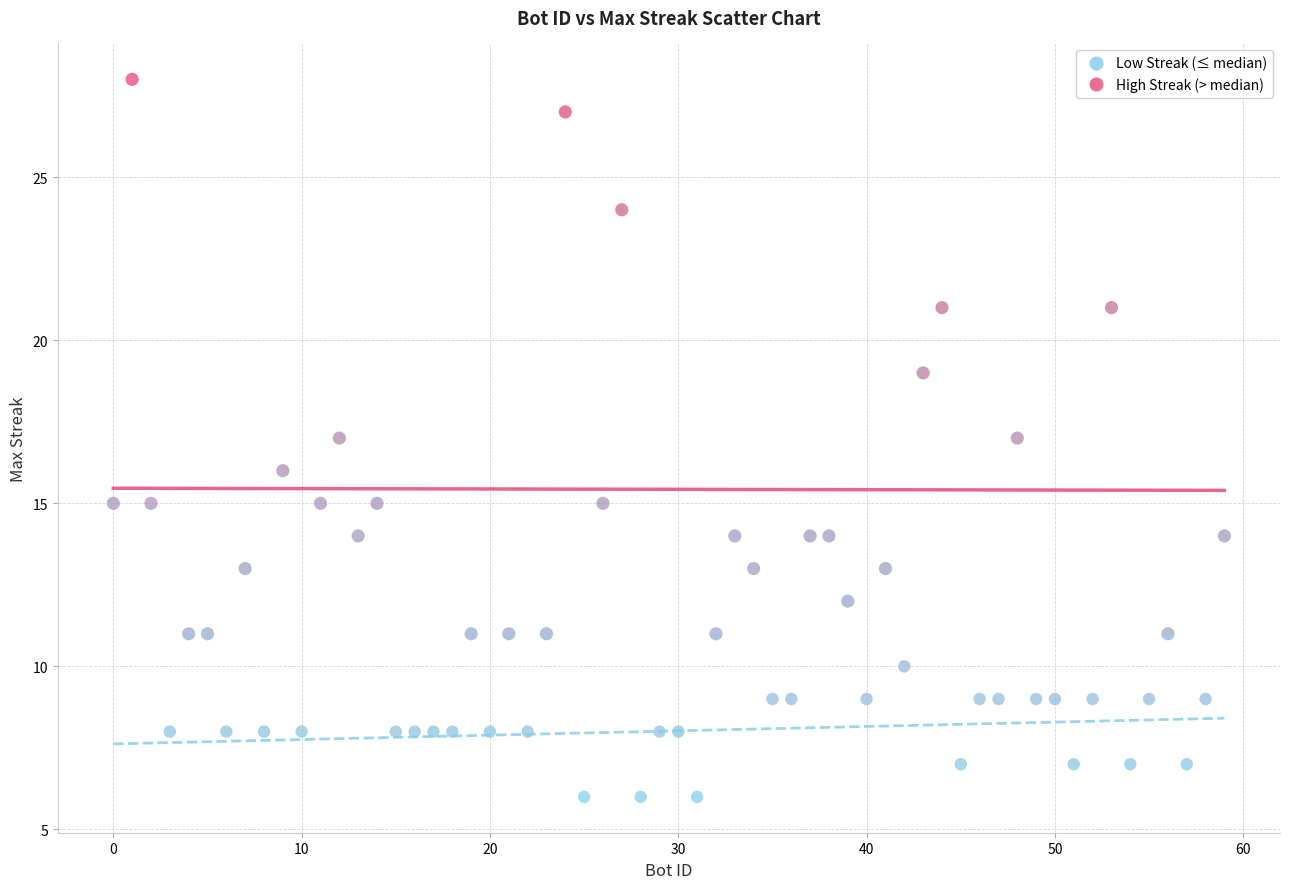

Which series contains the lowest Y value?

Low Streak (≤ median)